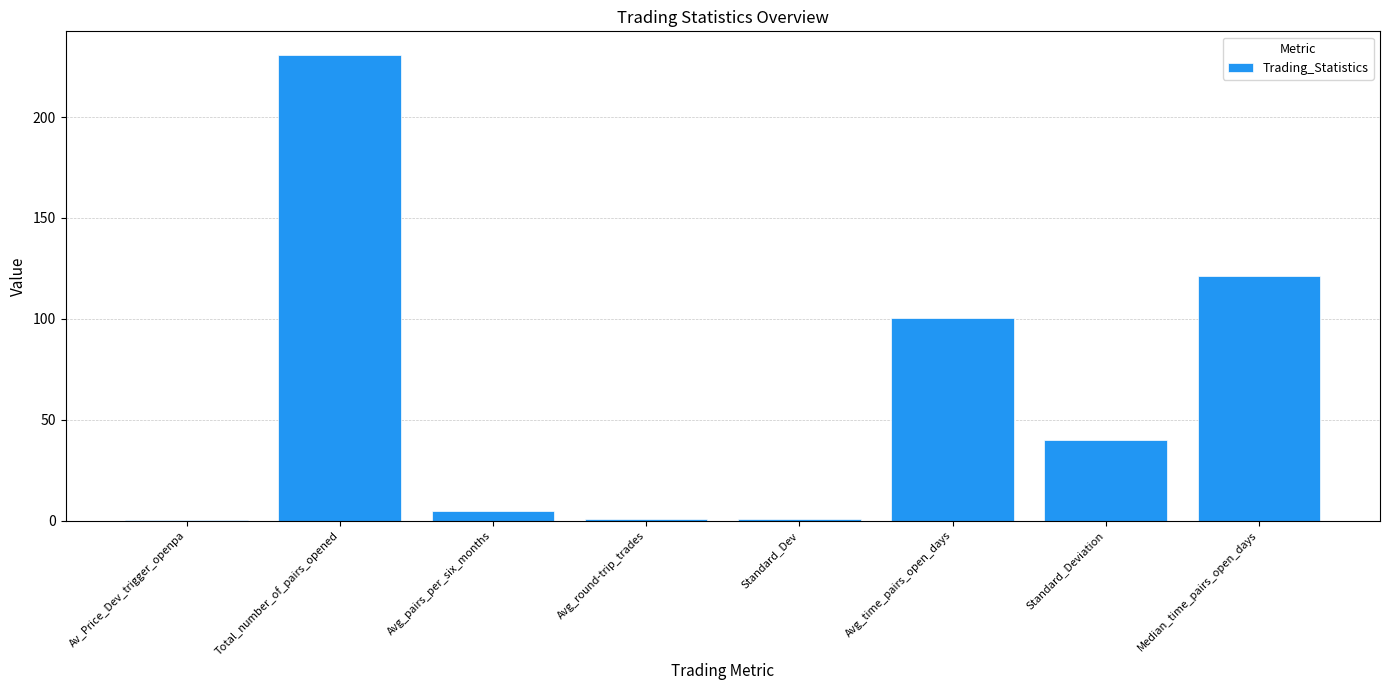

Which label corresponds to the largest value in the chart?

Total_number_of_pairs_opened